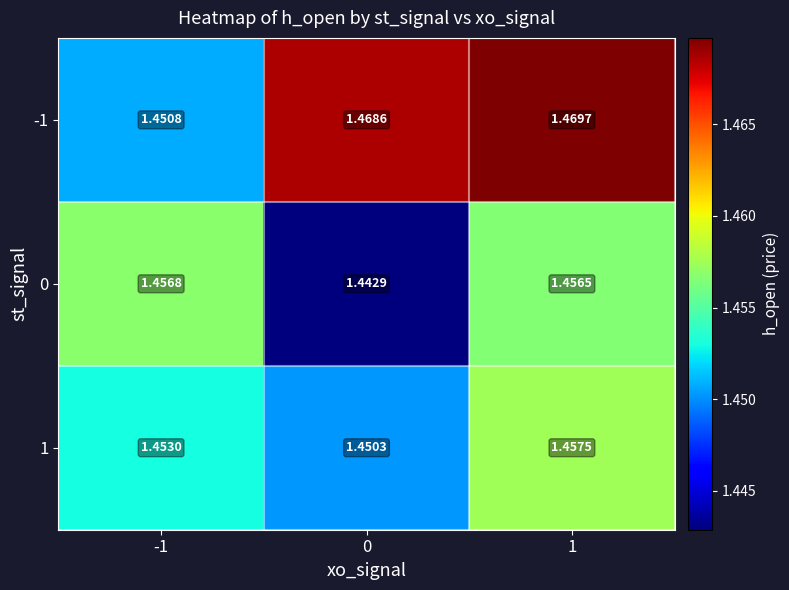

Which series has the largest range (max minus min)?

-1